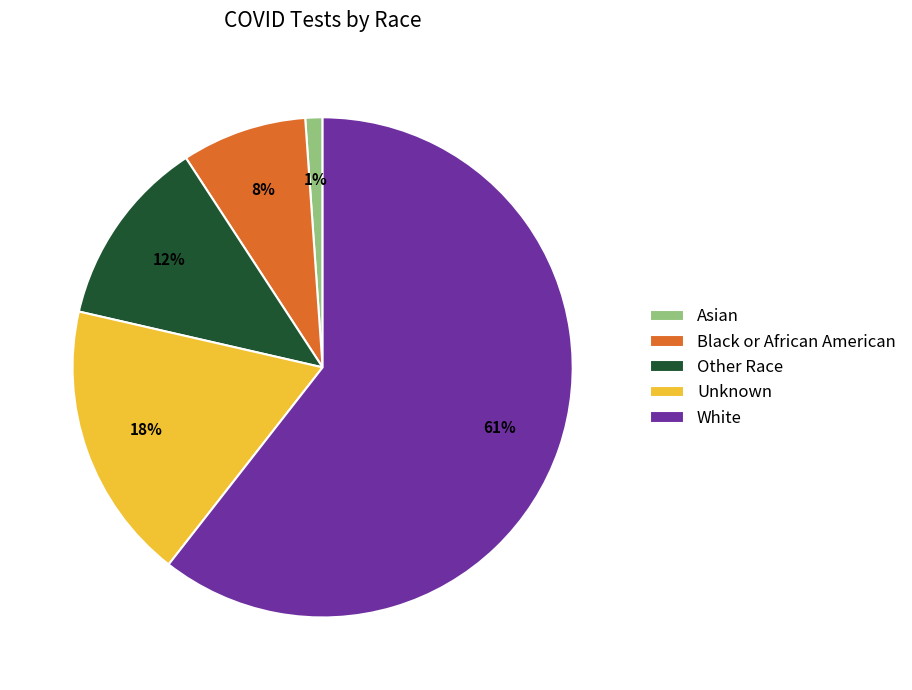

To the nearest percent, what portion does White represent?

61%